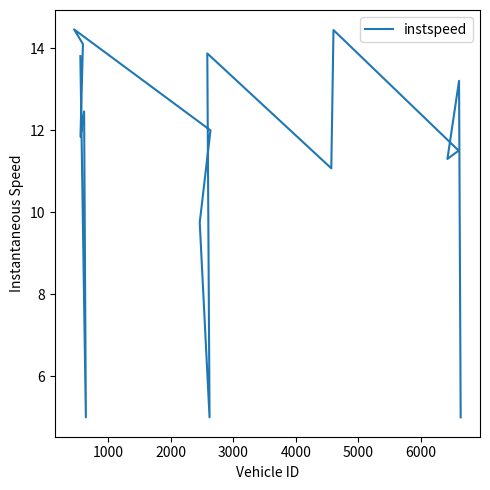

What is the average value?

11.2